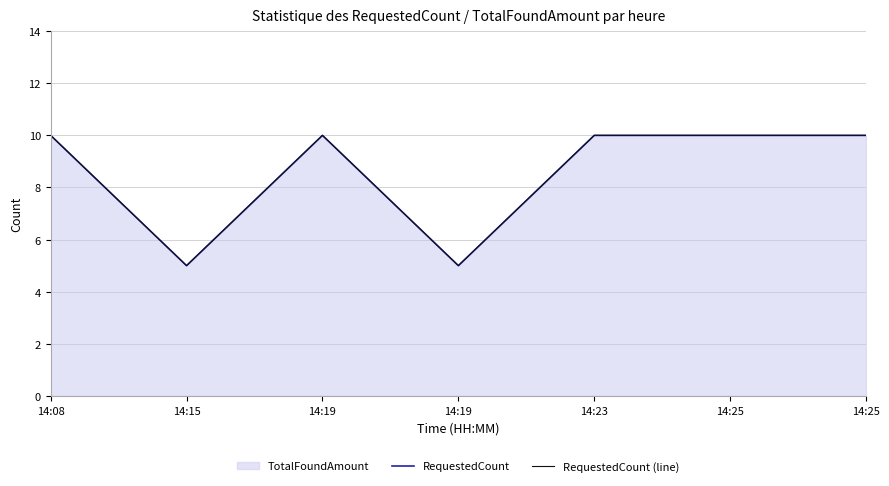

Which series has the largest total across all categories?

RequestedCount